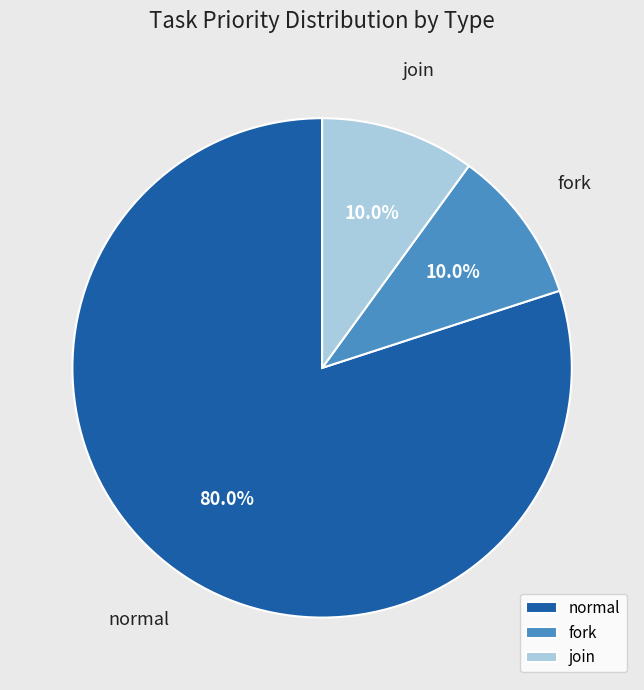

Combined, what portion of the pie is normal and join?

90.0%